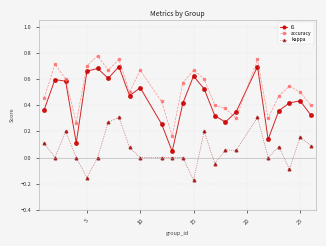

List the series in order of their peak value, lowest first.

kappa, f1, accuracy